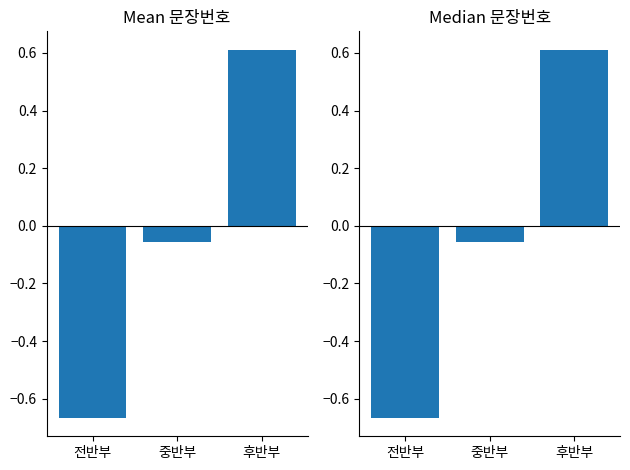

Where is the data nearest to the value 0?

중반부